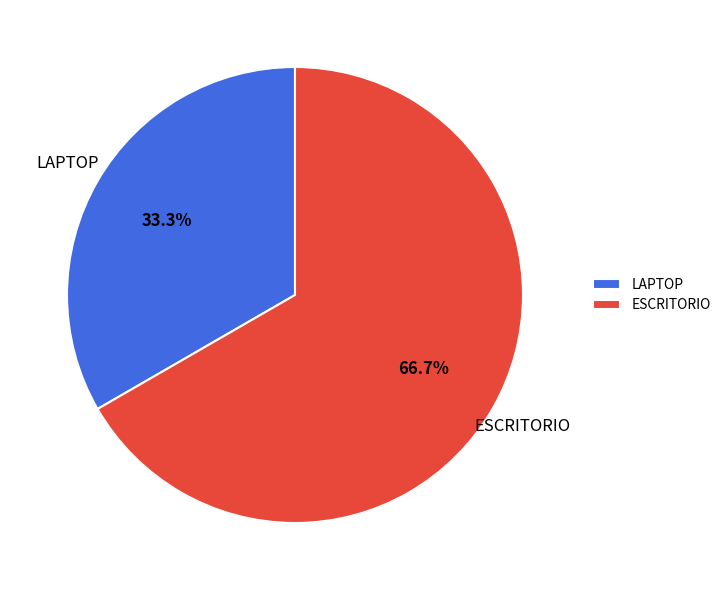

The LAPTOP slice represents 27% of the pie. True or false?

False